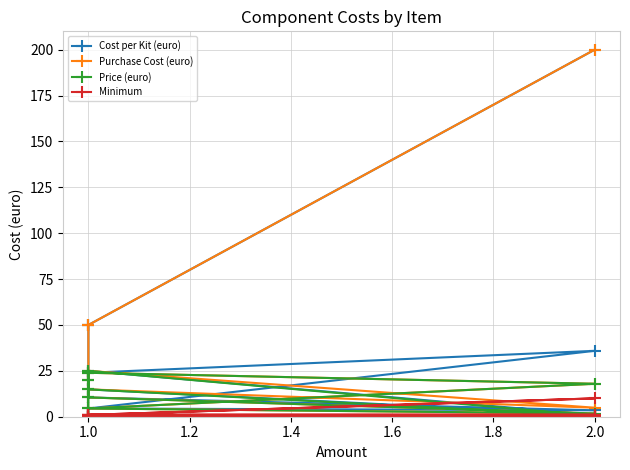

Reading left to right, list all the values displayed in this chart.

Cost per Kit (euro): 19.9	10.5	3.5	4.5	35.9	23.9	14.9	1.0	25.0	50.0	50.0	200.0
Purchase Cost (euro): 19.9	10.5	1.8	4.5	17.9	23.9	14.9	4.9	25.0	50.0	50.0	200.0
Price (euro): 19.9	10.5	1.8	4.5	17.9	23.9	14.9	0.5	25.0	0.0	0.0	0.0
Minimum: 1.0	1.0	1.0	1.0	1.0	1.0	1.0	10.0	1.0	0.0	0.0	0.0